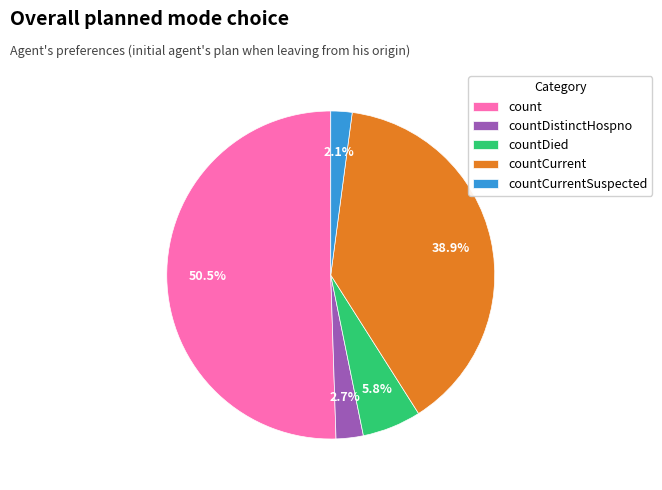

Which category has the smallest portion of the pie?

countCurrentSuspected